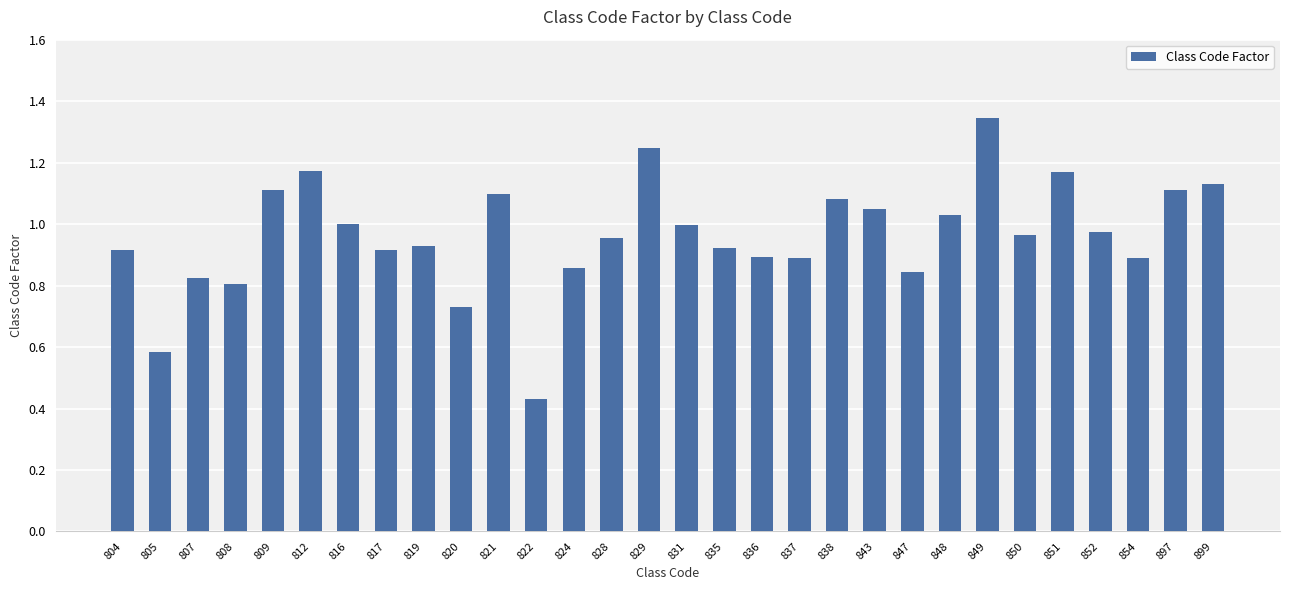

Which has a higher value, 821 or 854?

821